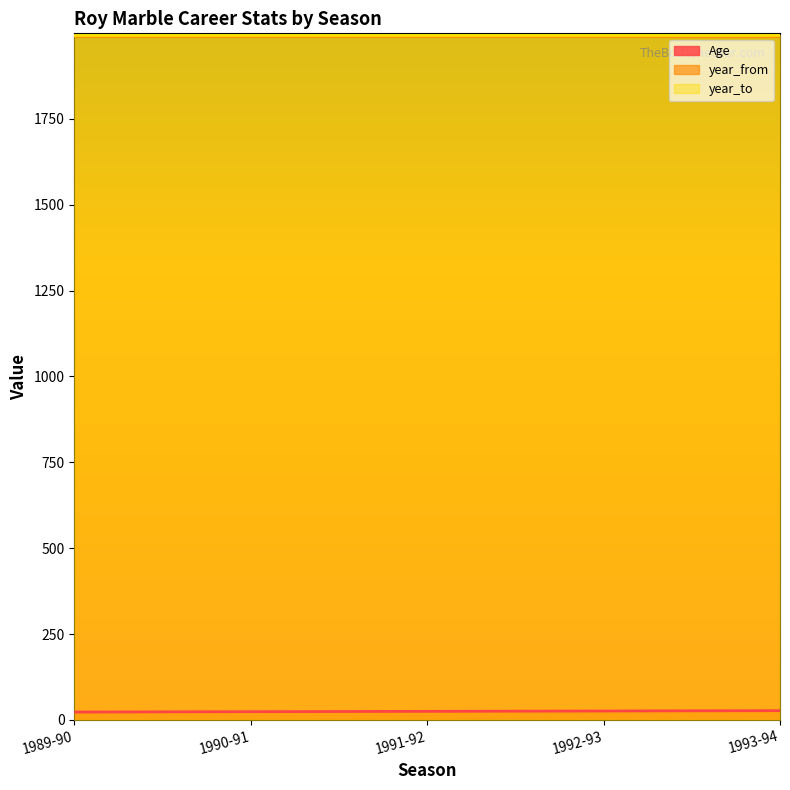

Which label corresponds to the largest value in the chart?

1989-90